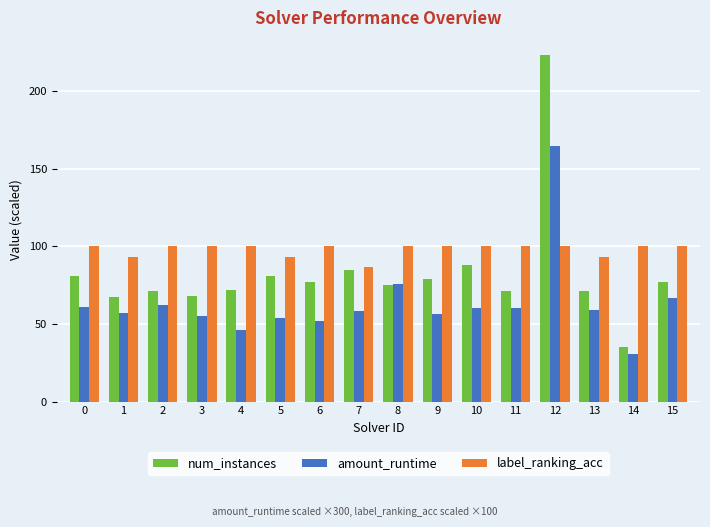

The num_instances series shows 77.0 at 6. True or false?

True